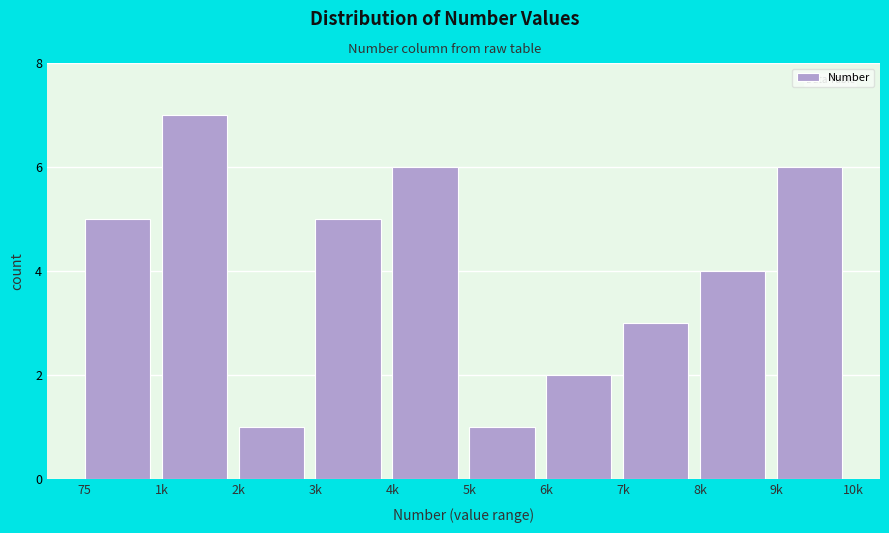

Reading left to right, list all the values displayed in this chart.

75=5	1k=7	2k=1	3k=5	4k=6	5k=1	6k=2	7k=3	8k=4	9k=6